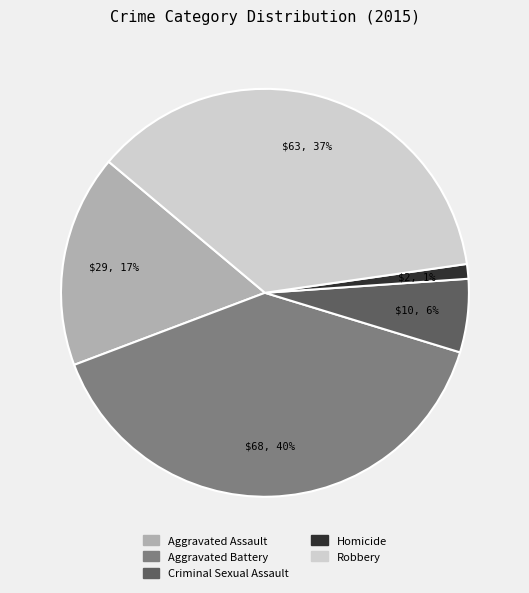

True or false: Homicide accounts for 1% of the total.

True